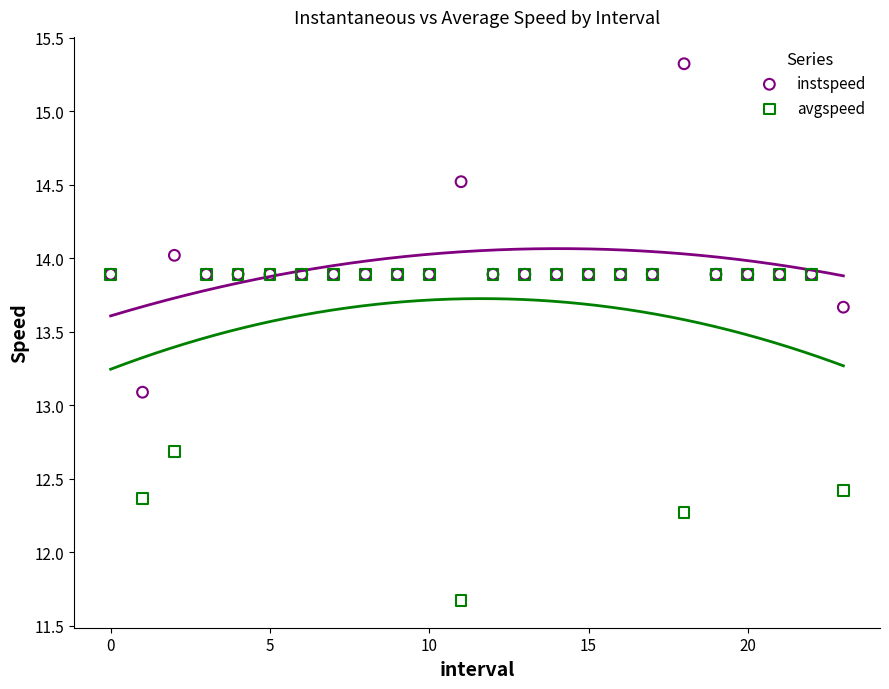

In the avgspeed series, what Y value is closest to 12?

12.3